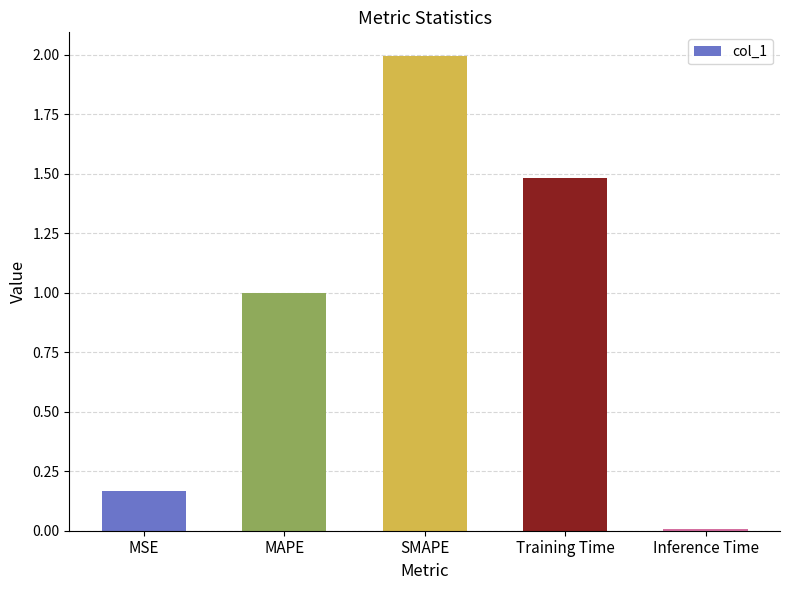

Which has a higher value, MSE or Inference Time?

MSE